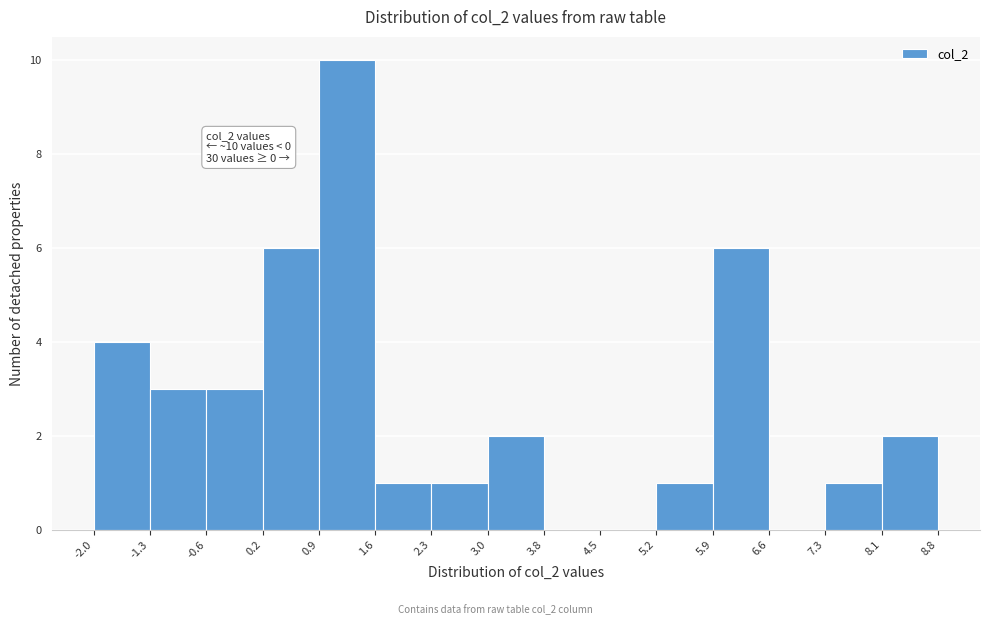

Which range on the x-axis has the tallest bar?

0.9 to 1.6